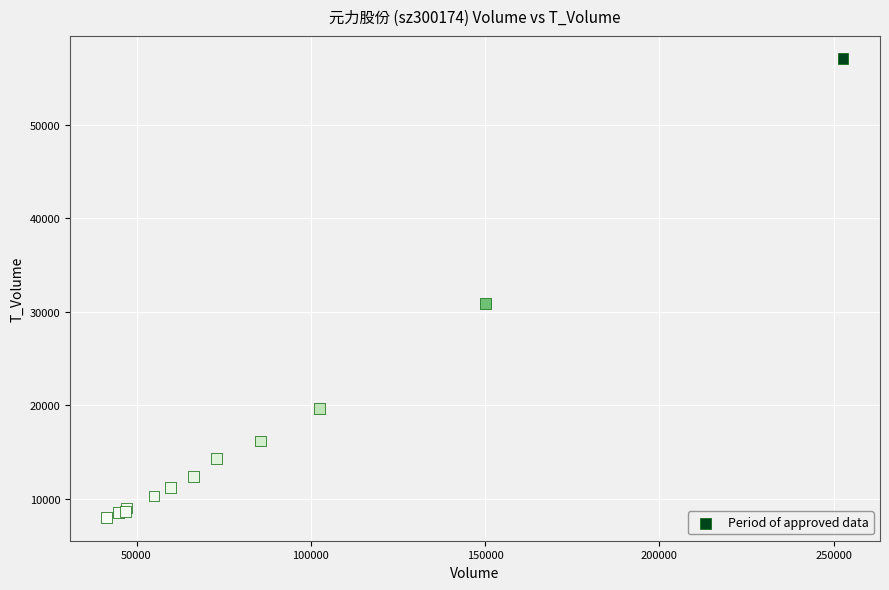

What Y value in the scatter plot is closest to 32499?

30915